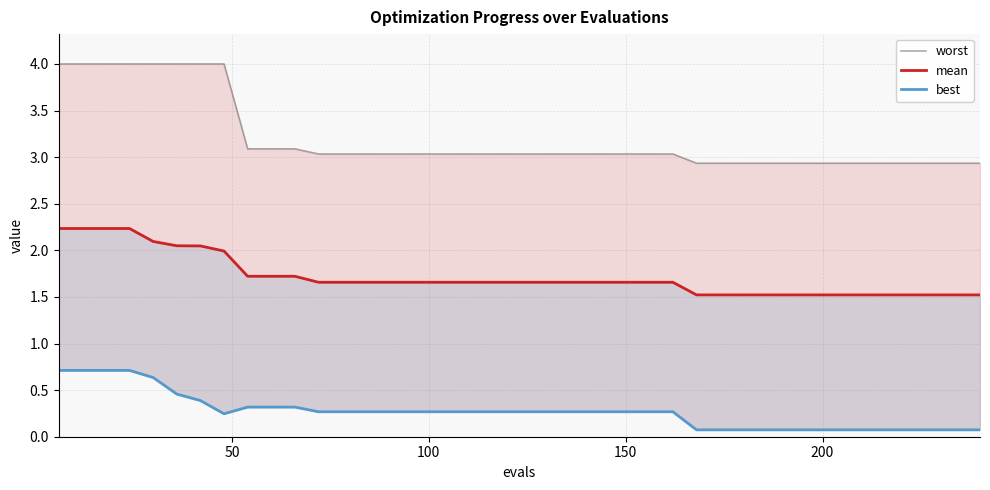

The best series shows 0.1 at 13. True or false?

False